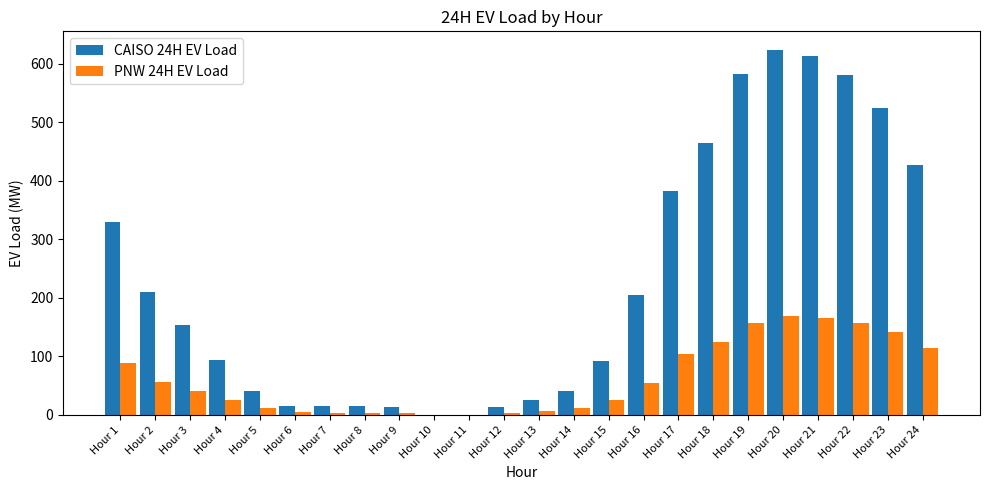

What are all the series names shown in the legend?

CAISO 24H EV Load, PNW 24H EV Load